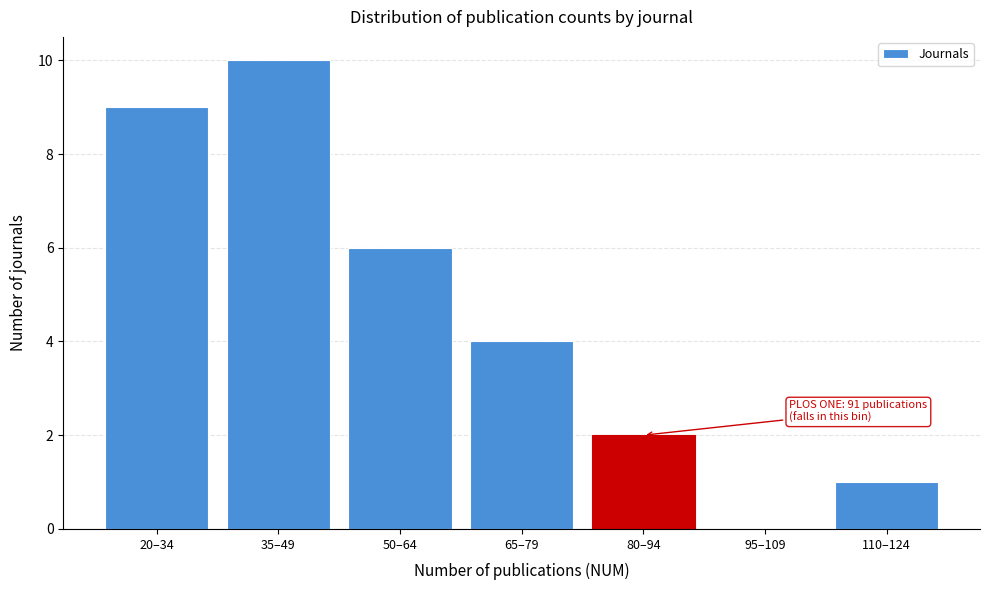

Reading right to left, what are all the values shown in this chart?

110–124=1	95–109=0	80–94=2	65–79=4	50–64=6	35–49=10	20–34=9